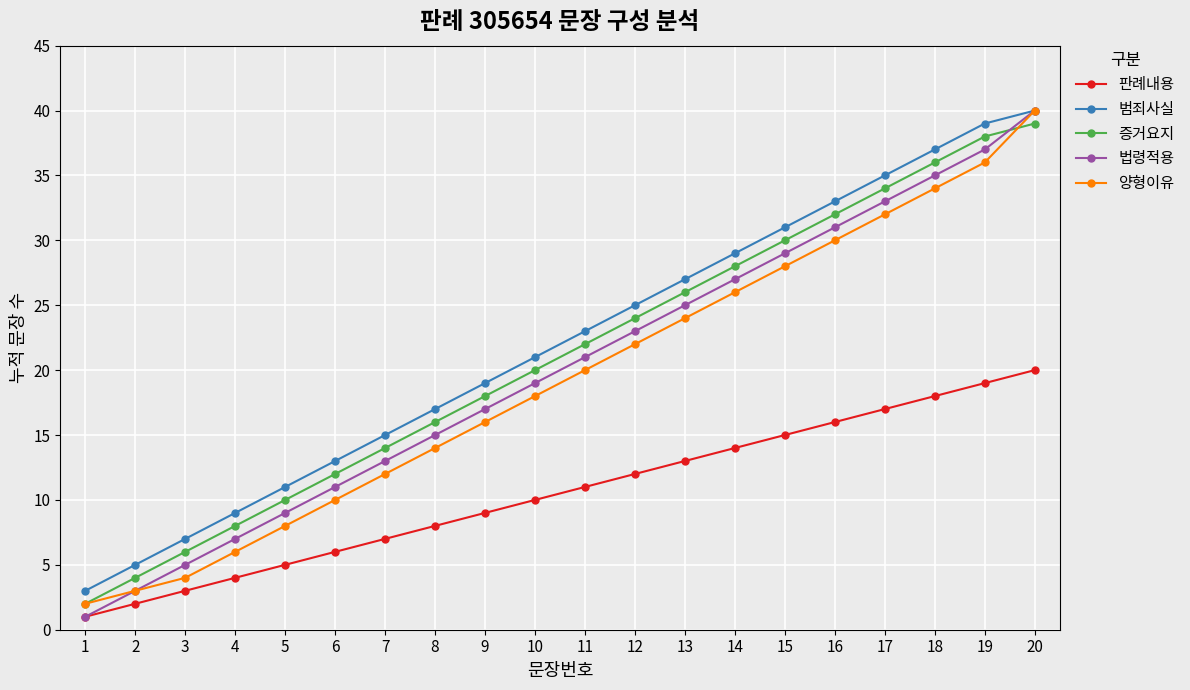

At 13, list the series in order from largest to smallest.

범죄사실, 증거요지, 법령적용, 양형이유, 판례내용